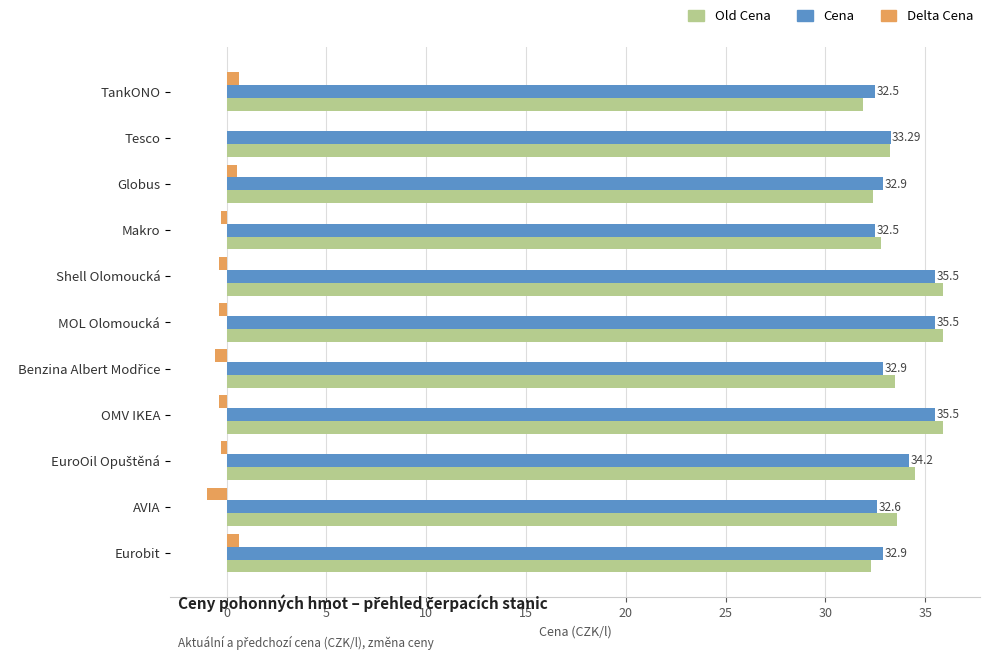

Is the value of Delta Cena at MOL Olomoucká greater than the value of Old Cena at Shell Olomoucká?

No